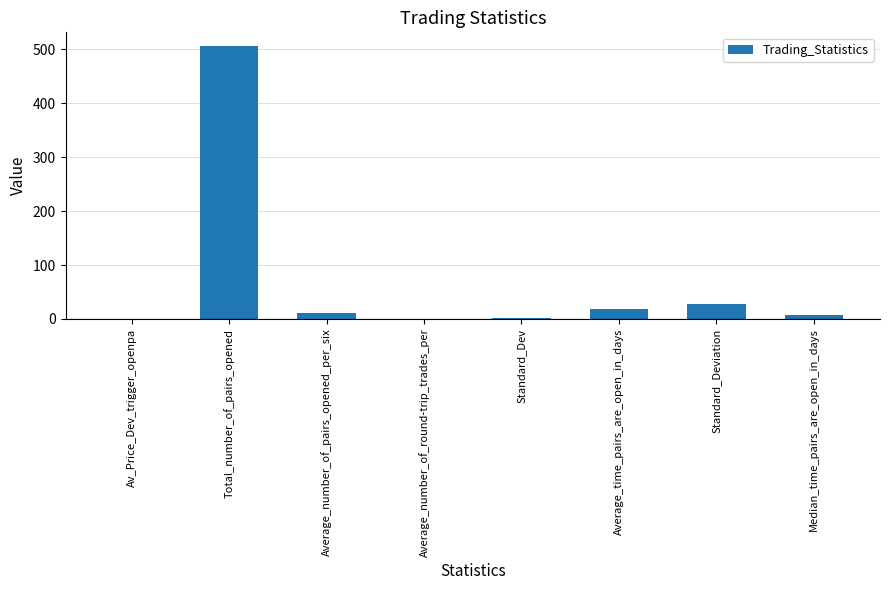

The chart shows a value of 28.4 at Standard_Deviation. True or false?

True